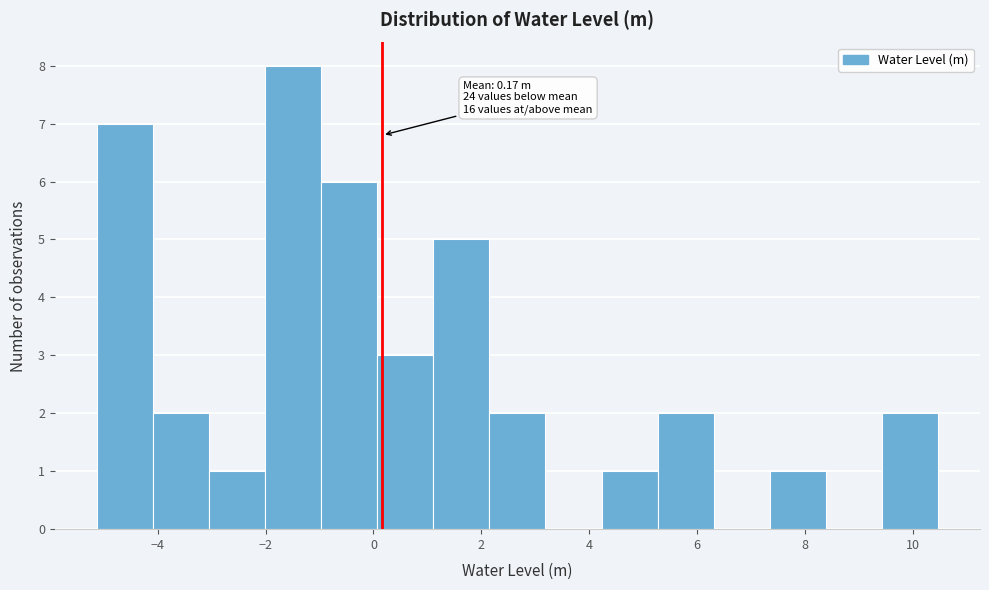

Over which range of the x-axis is the bar tallest?

-2.0 to -1.0